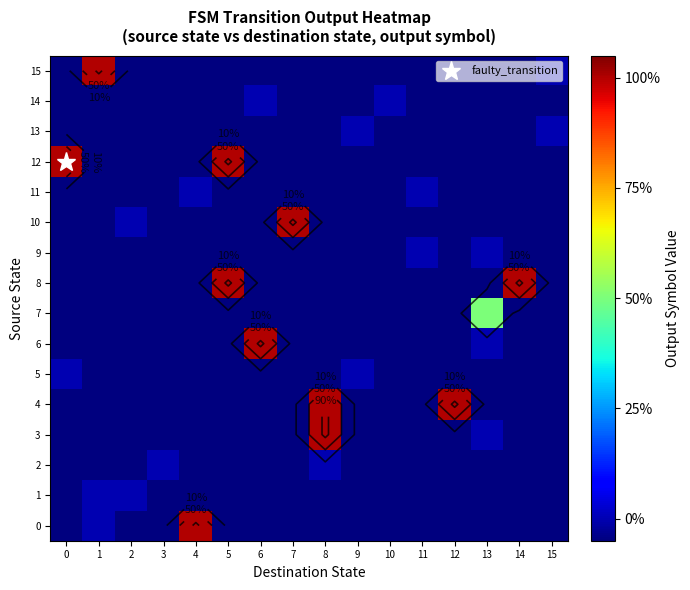

True or false: 1 has a value of -0.1 at 9.

True